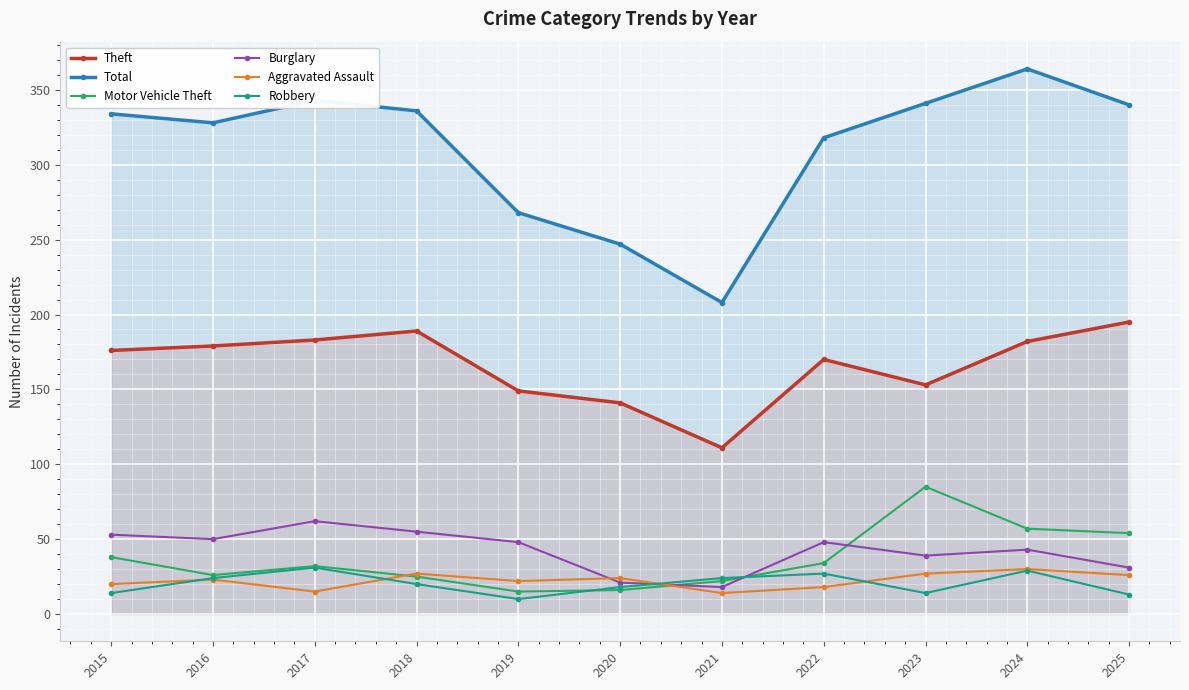

What is the value of the Motor Vehicle Theft point at the 5th from the left?

15